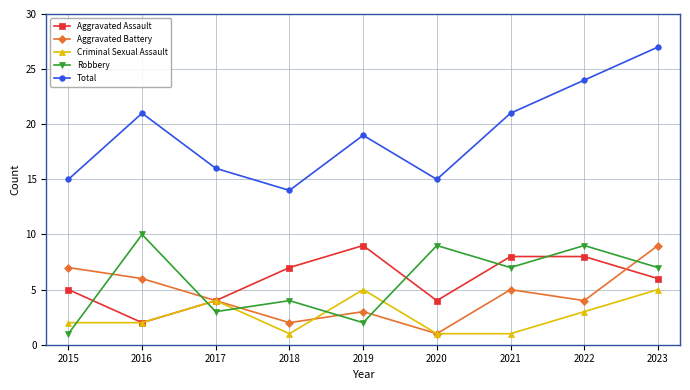

What is the spread (max minus min) of values at 2021?

20